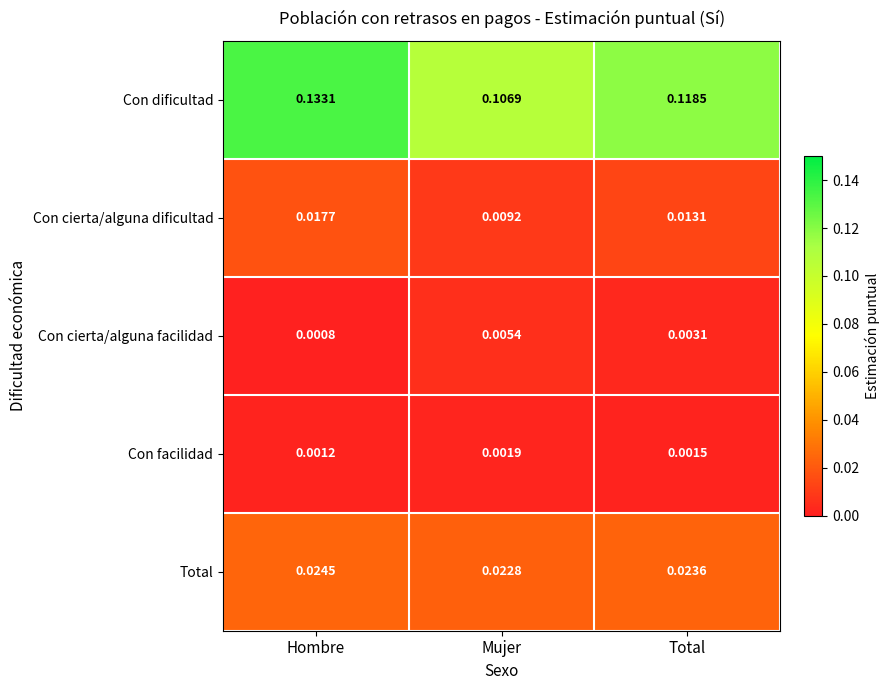

Which series has the largest total across all categories?

Con dificultad